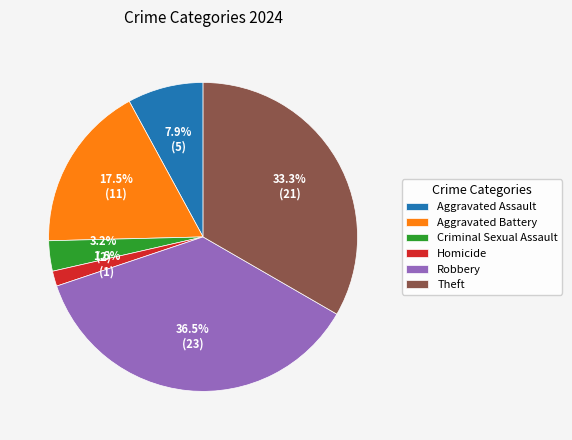

Between Homicide and Robbery, which is larger?

Robbery